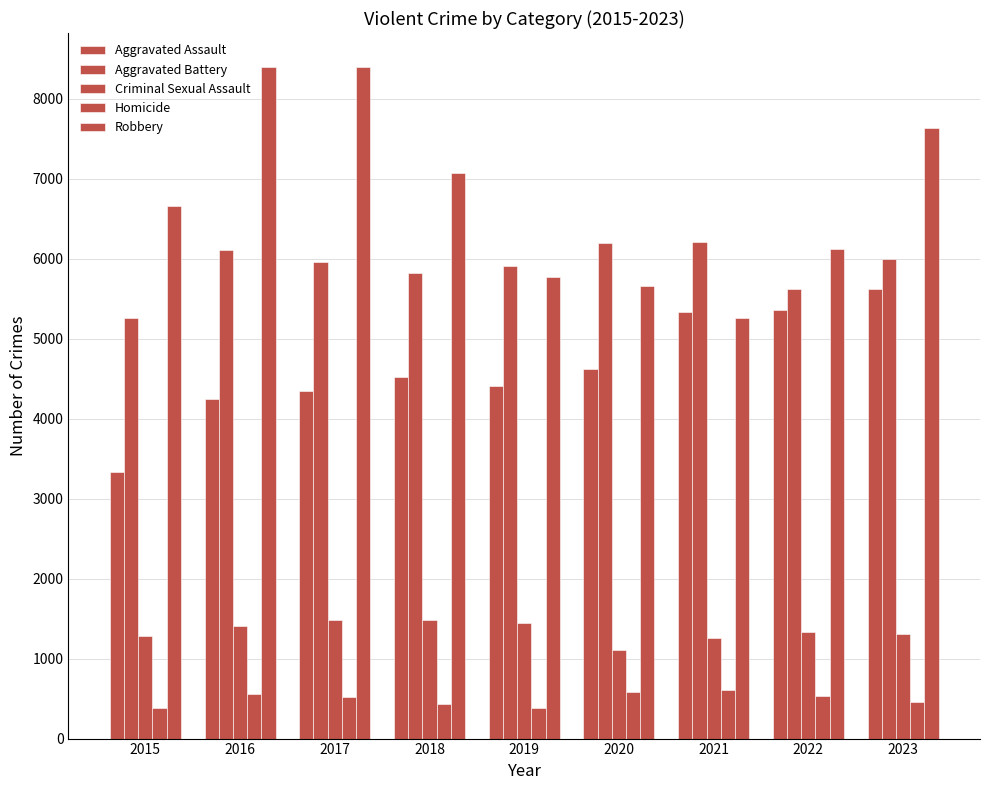

Are the bars grouped side by side (vs. stacked)?

Yes